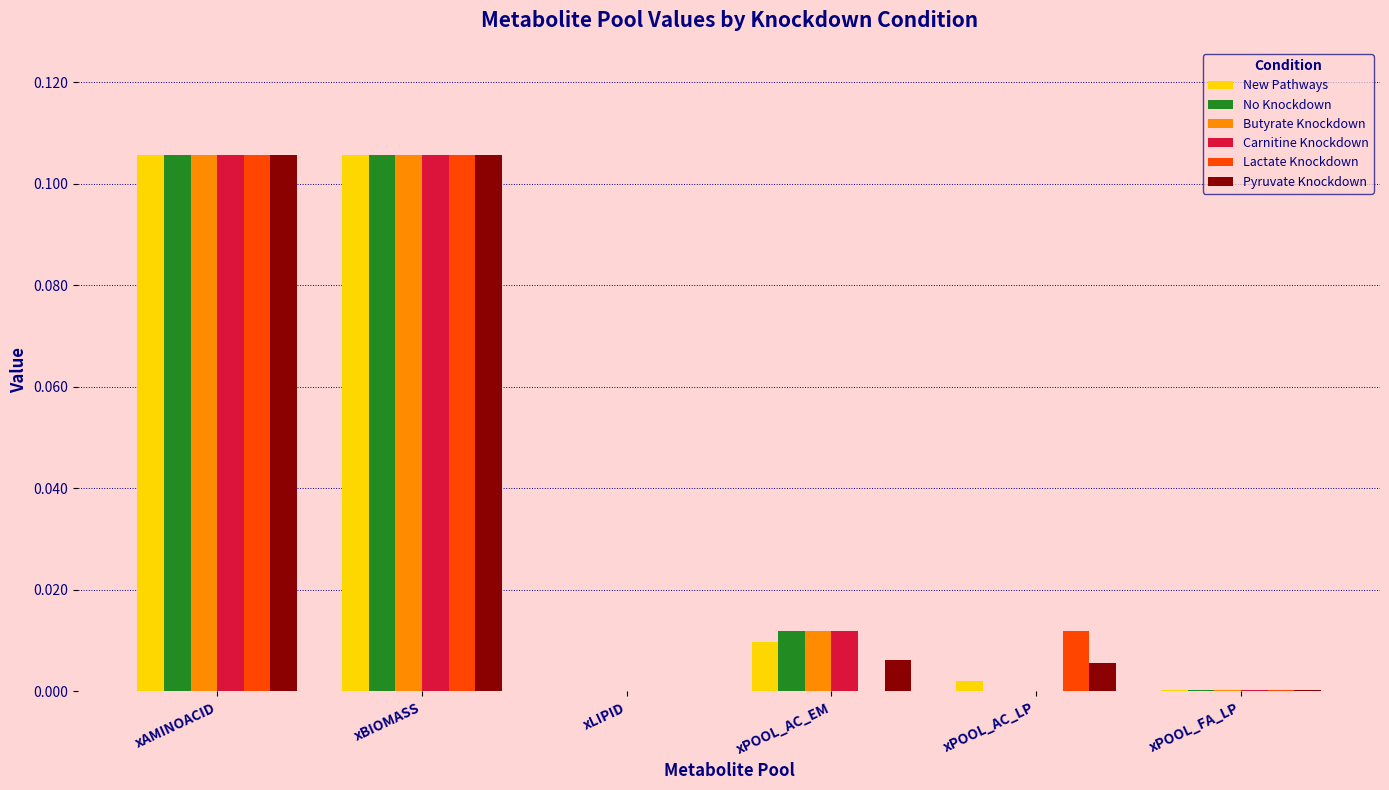

Are the bars grouped side by side (vs. stacked)?

Yes